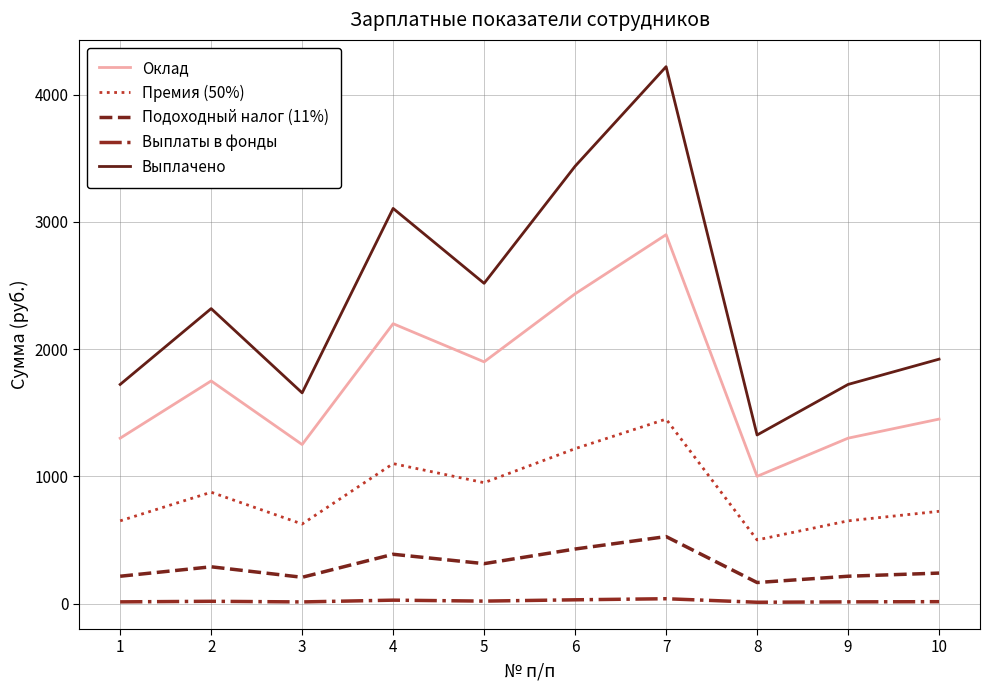

Where is Премия (50%) nearest to the value 975?

5